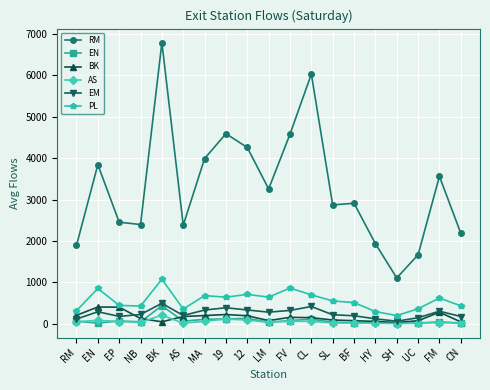

Which series has the largest total across all categories?

RM